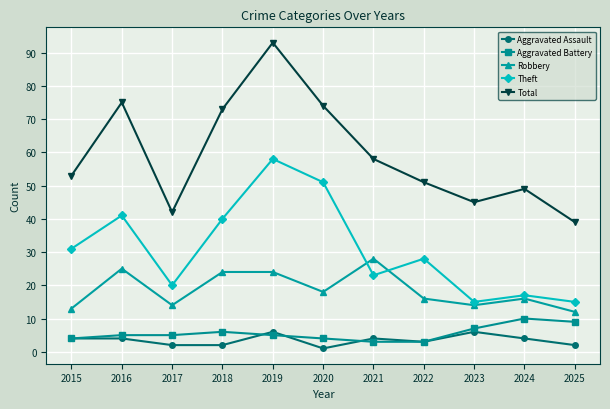

Which category has the highest value across all series?

2019